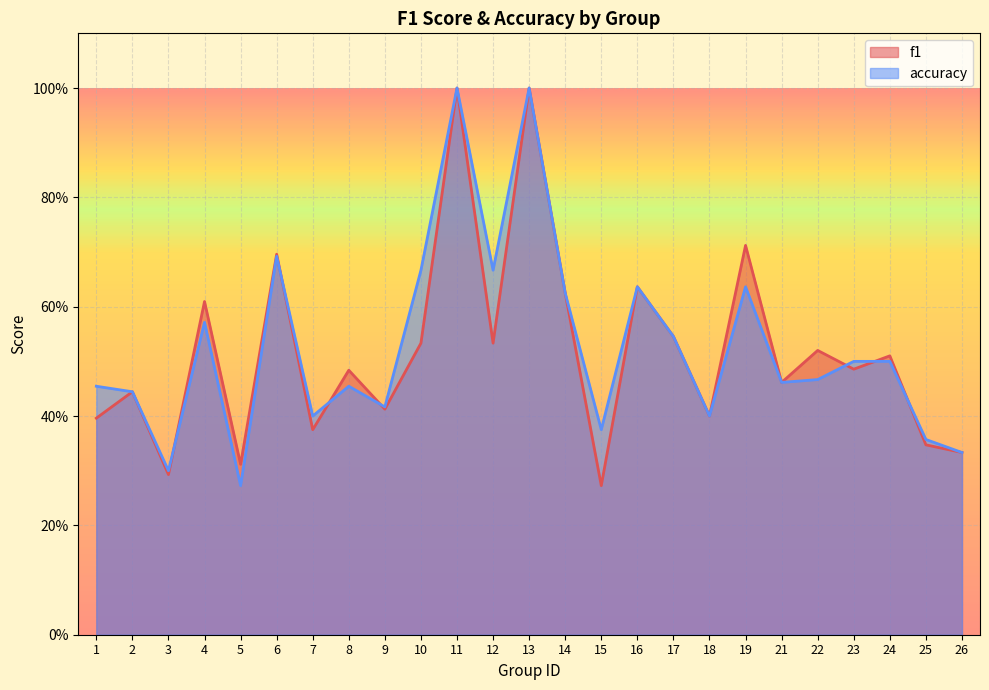

List the series in order of their overall mean, highest first.

accuracy, f1